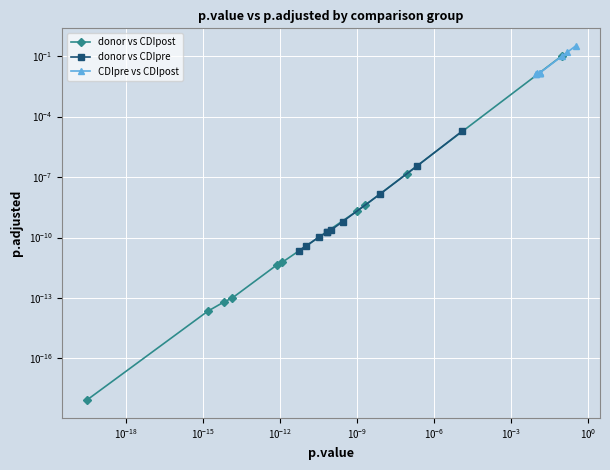

Where do donor vs CDIpost and donor vs CDIpre first cross each other?

$\mathdefault{10^{-9}}$ and $\mathdefault{10^{-6}}$